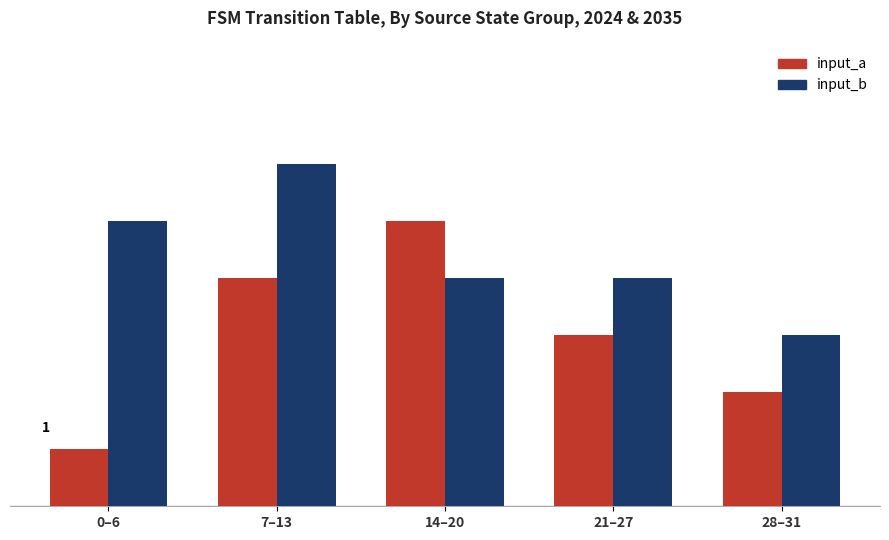

Between 21–27 and 7–13, which is larger?

7–13